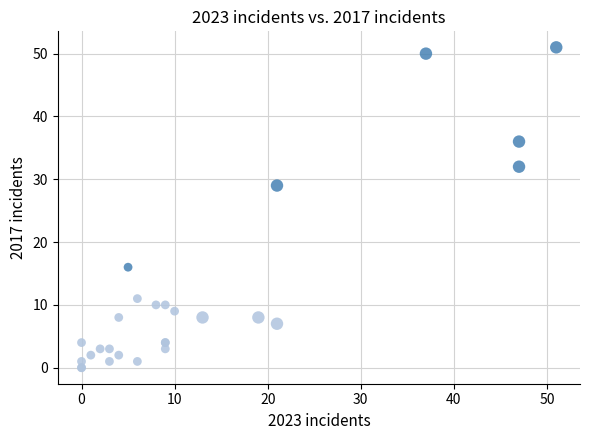

What Y value in the scatter plot is closest to 25?

29